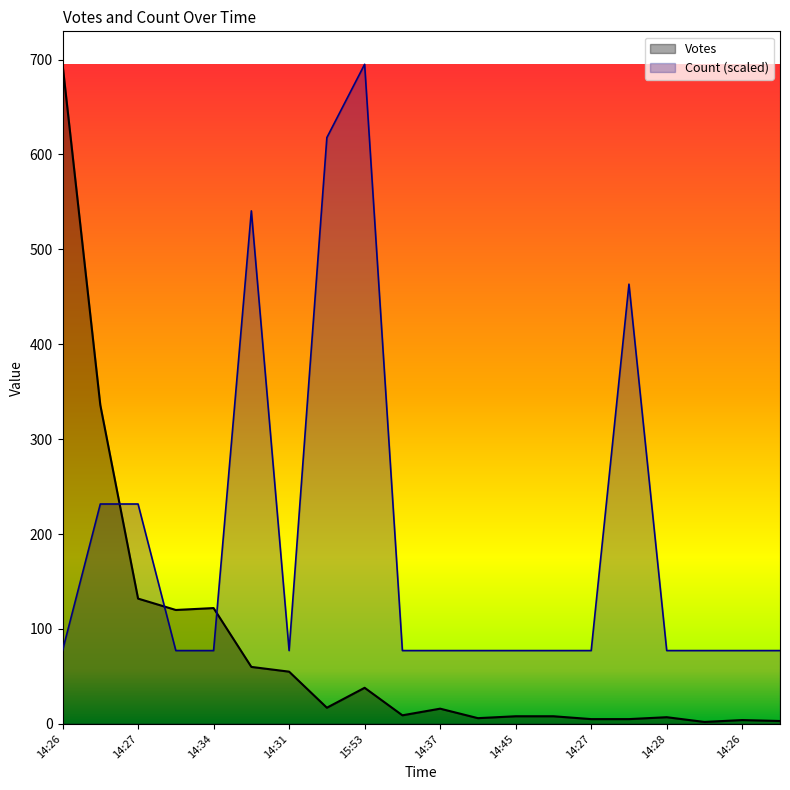

At which label is Count closest to 386?

14:29